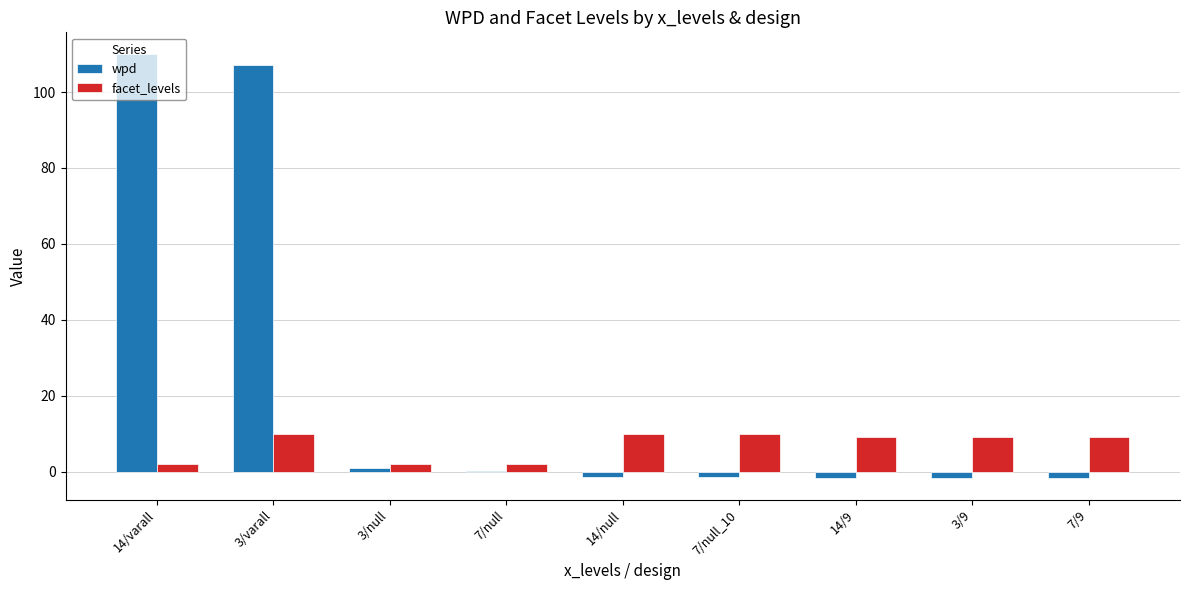

At which category is the sum across all series the highest?

3/varall